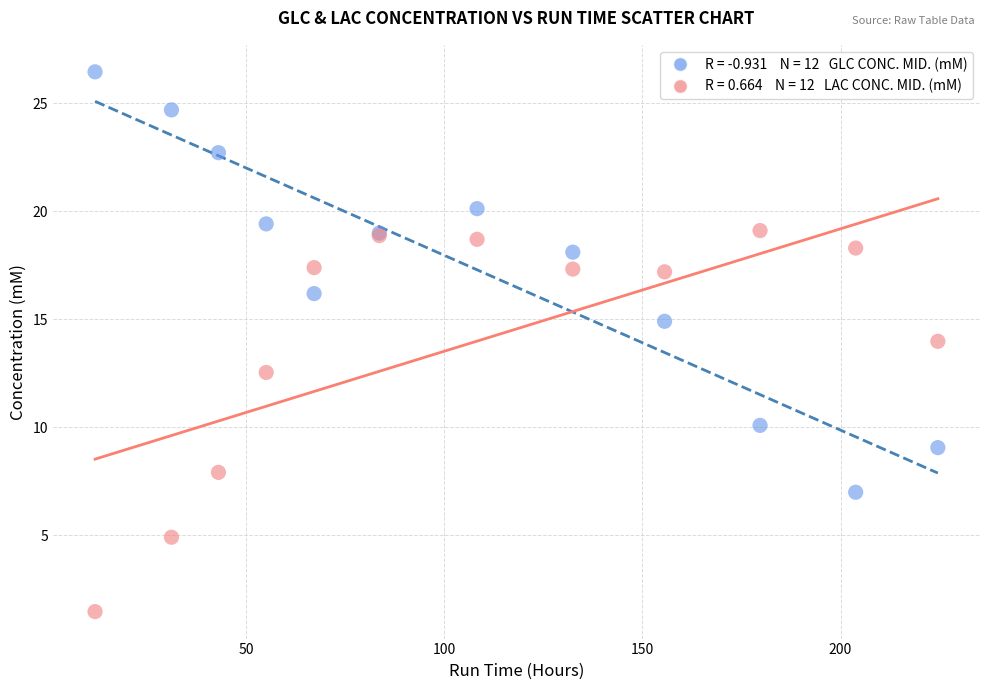

Across all series, what Y value is closest to 13?

12.5